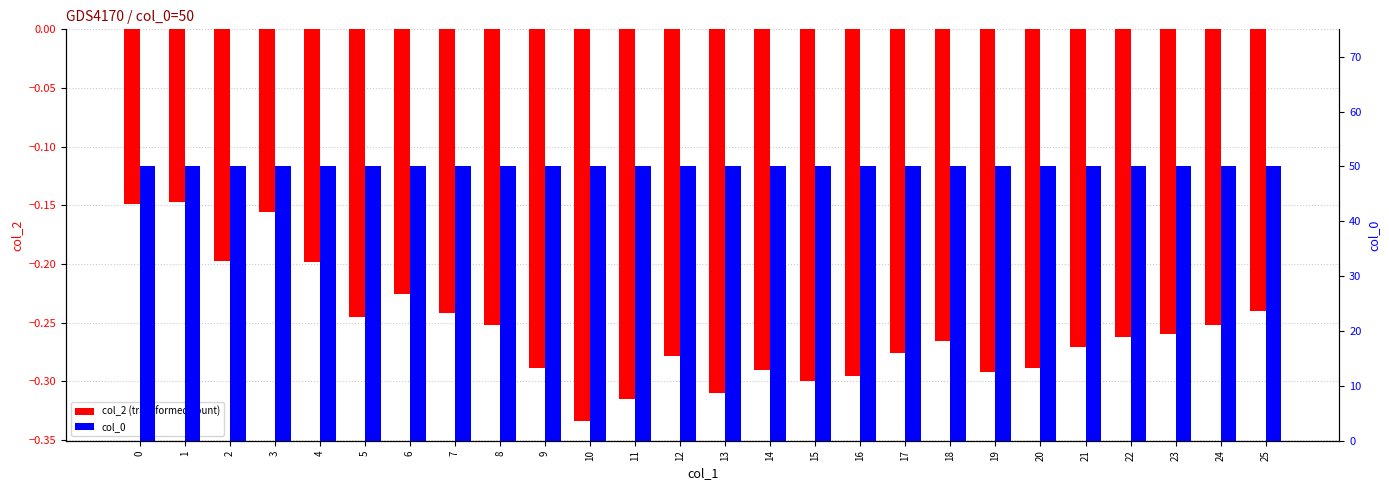

What is the sum of the col_2 (transformed count) values at 2 and 18?

-0.5